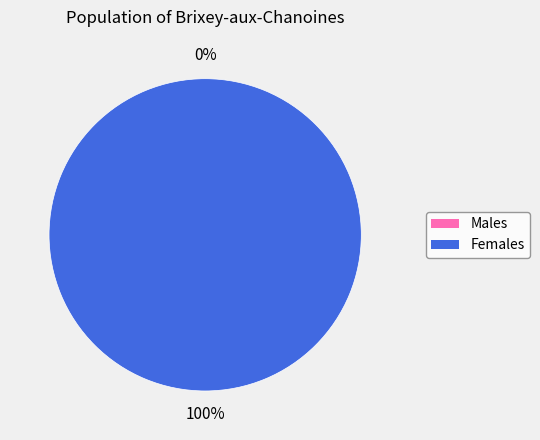

Is 1420470330 the majority of the pie?

Yes